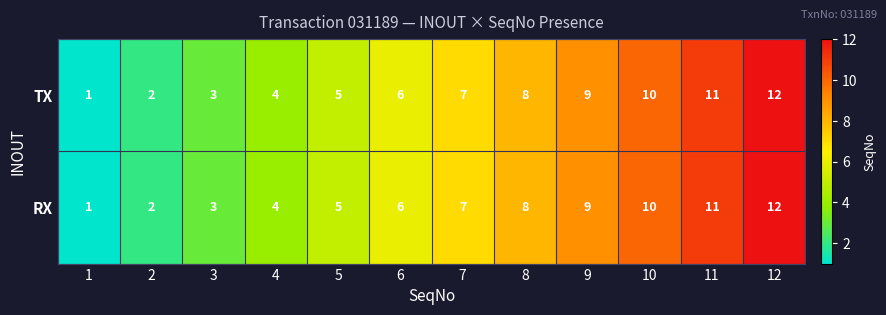

At which category is the sum across all series the highest?

12